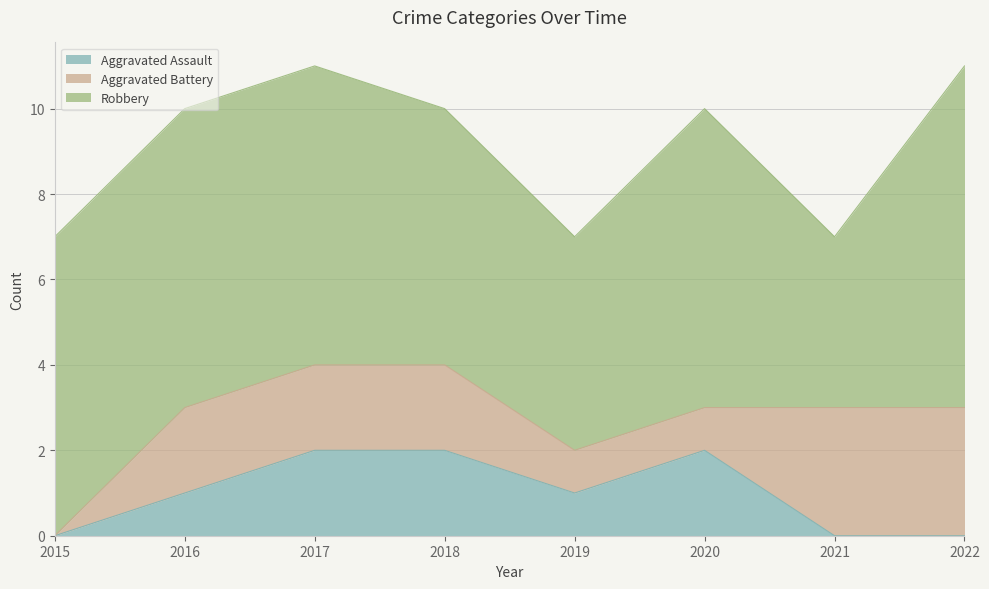

Reading left to right, transcribe all the data shown in this chart.

Aggravated Assault: 2015=0	2016=1	2017=2	2018=2	2019=1	2020=2	2021=0	2022=0
Aggravated Battery: 2015=0	2016=2	2017=2	2018=2	2019=1	2020=1	2021=3	2022=3
Robbery: 2015=7	2016=7	2017=7	2018=6	2019=5	2020=7	2021=4	2022=8